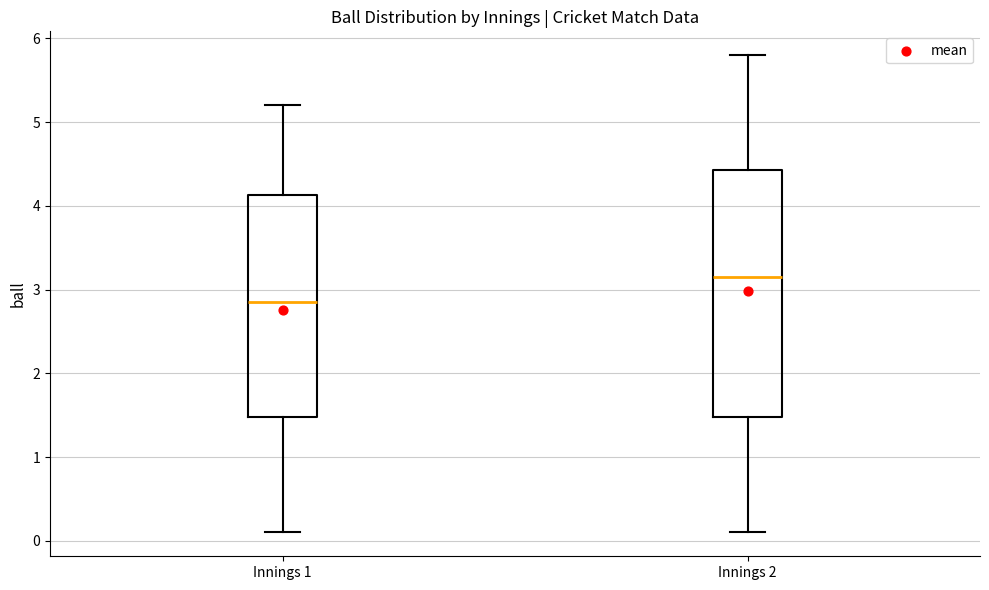

Reading left to right, transcribe this box plot: for each box, give where its median line is, the range the box spans, and where its two whiskers end, as read against the y-axis. The values are not printed on the chart, so give them approximately, as read against the axis.

Innings 1: median 2.9, box 1.5 to 4.1, whiskers 0.1 to 5.2
Innings 2: median 3.2, box 1.5 to 4.4, whiskers 0.1 to 5.8